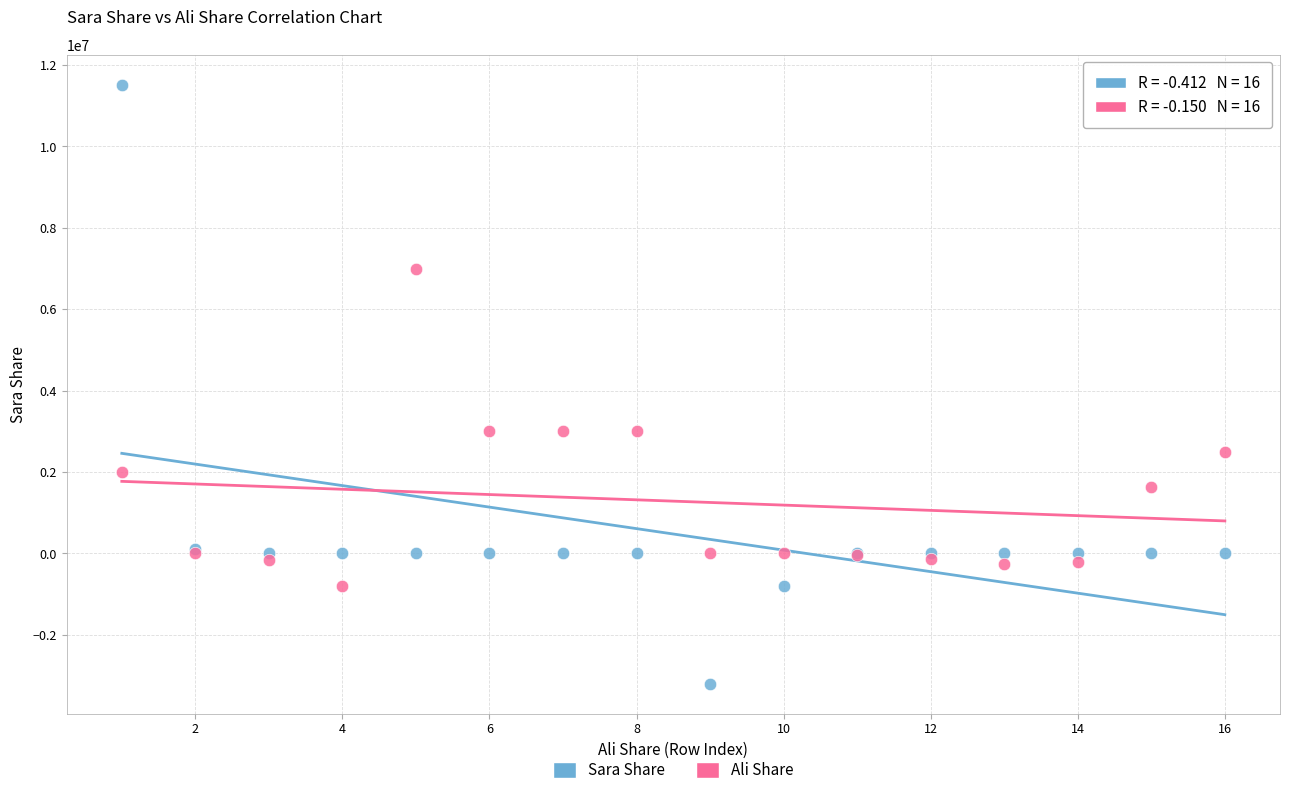

Which series contains the lowest Y value?

Sara Share